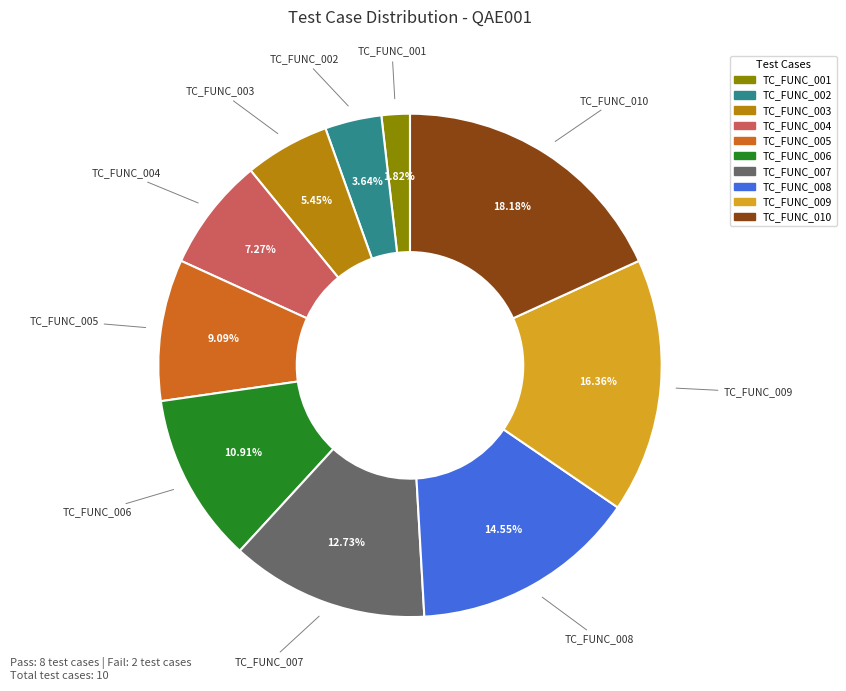

Combined, what portion of the pie is TC_FUNC_006 and TC_FUNC_004?

18.2%